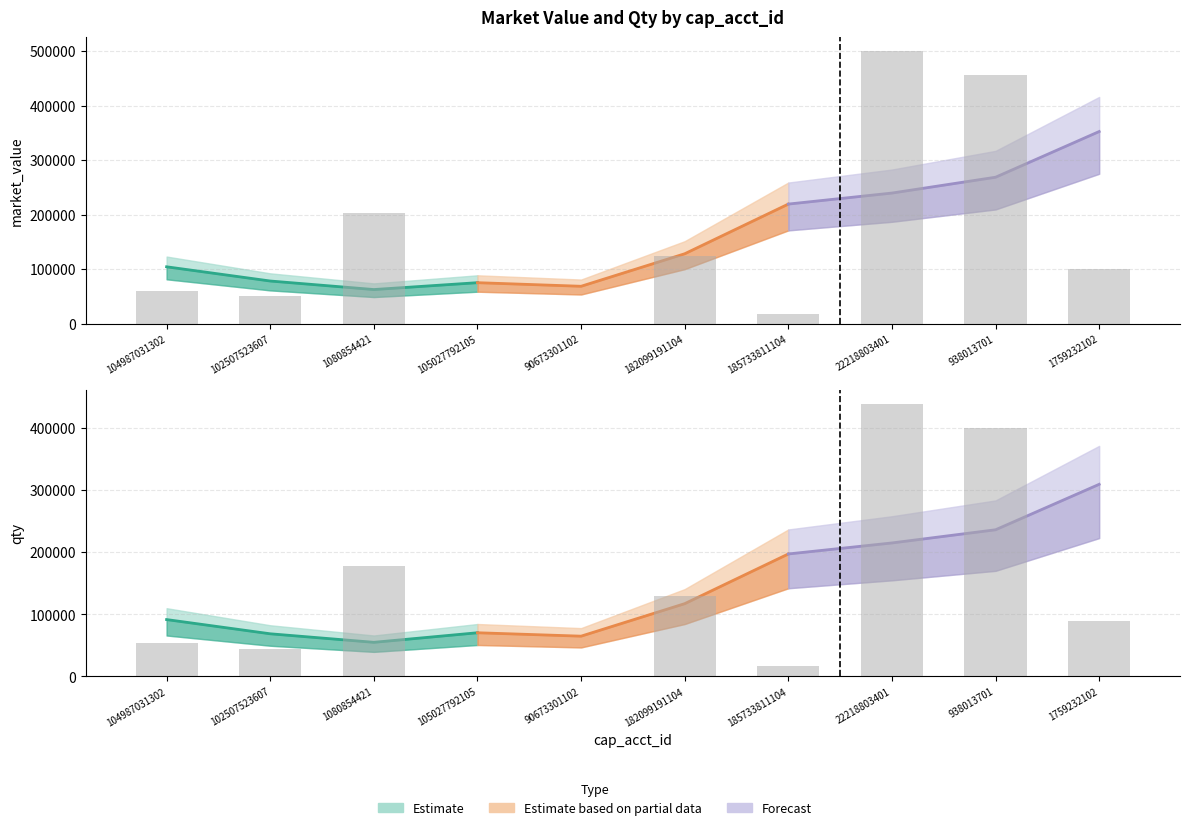

What is the average value of the qty series?

134812.3